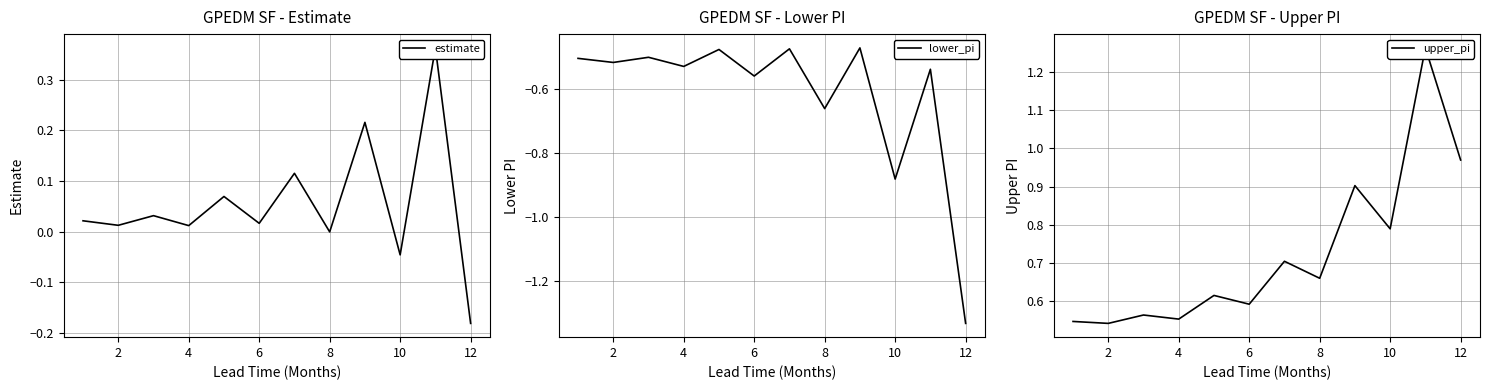

What is the label of the 2nd point from the left?

2